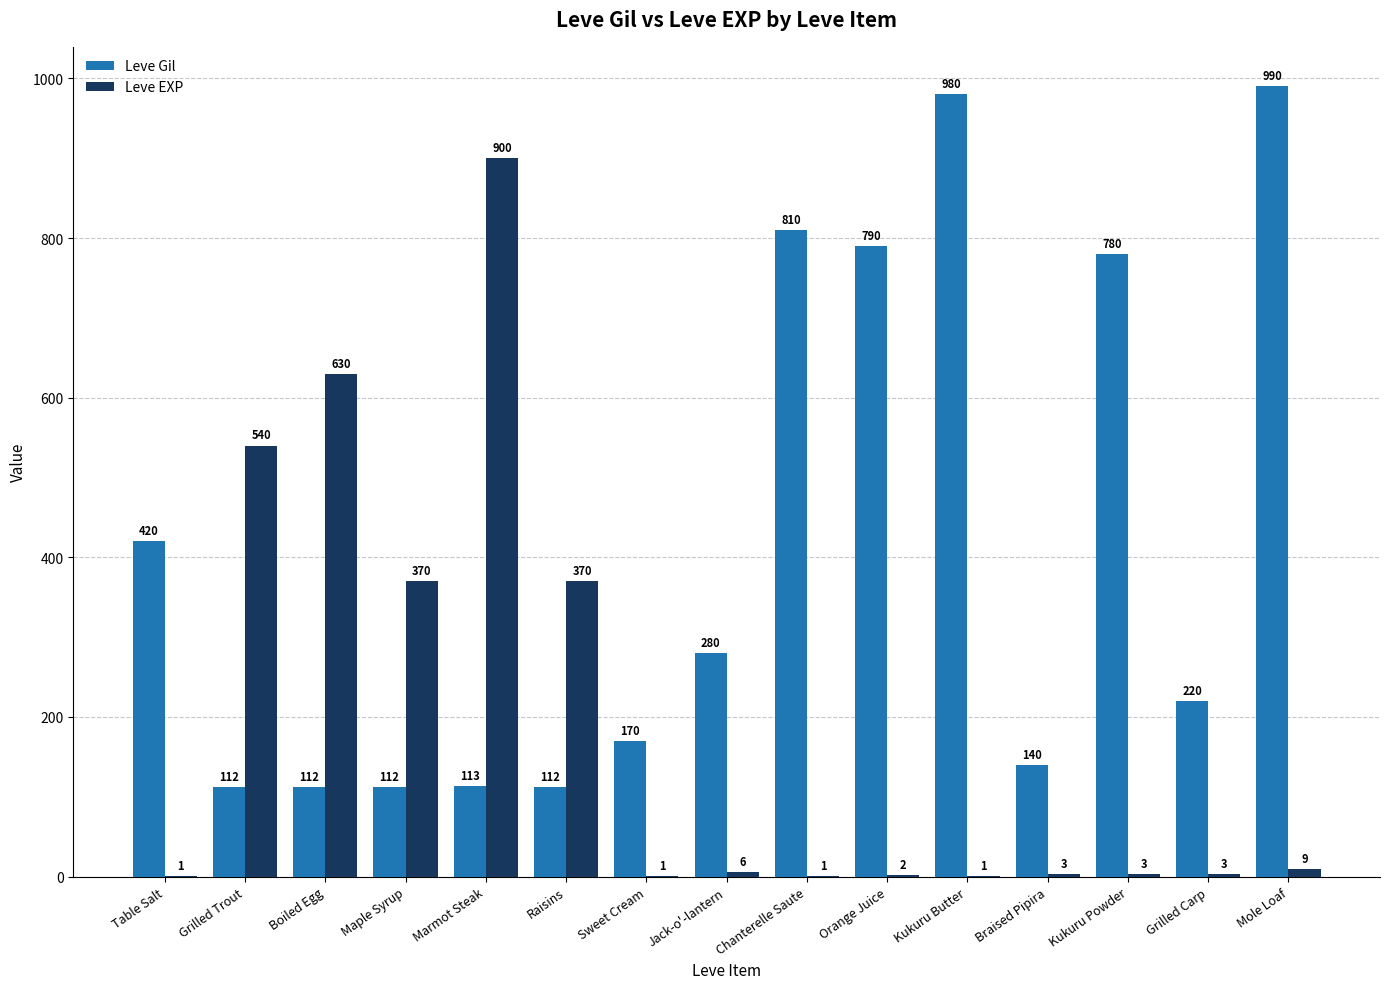

Which category has the highest value in the Leve Gil series?

Mole Loaf